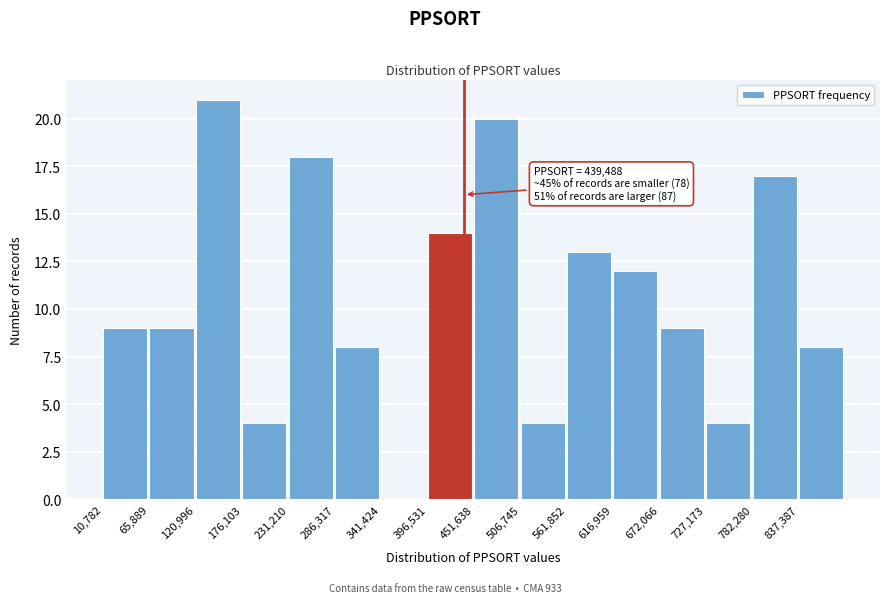

Over which range of the x-axis is the bar tallest?

120000 to 180000